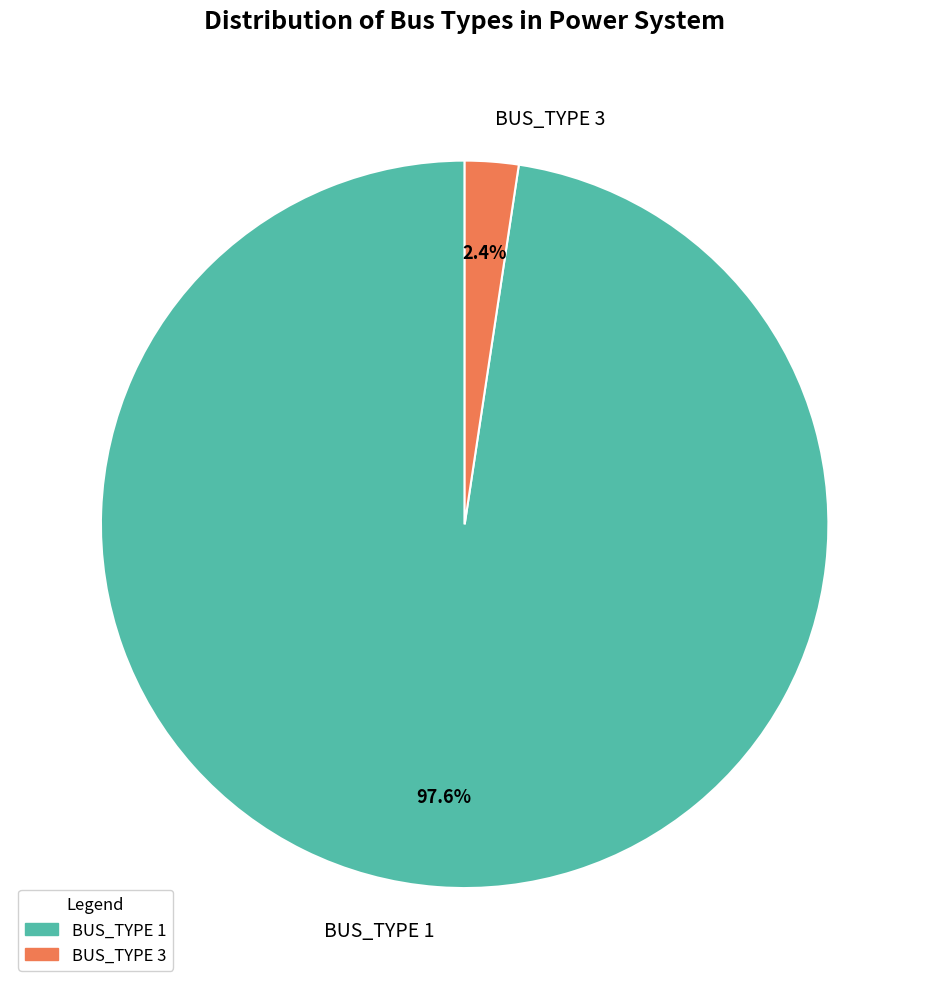

What is the smallest slice in the pie chart?

BUS_TYPE 3